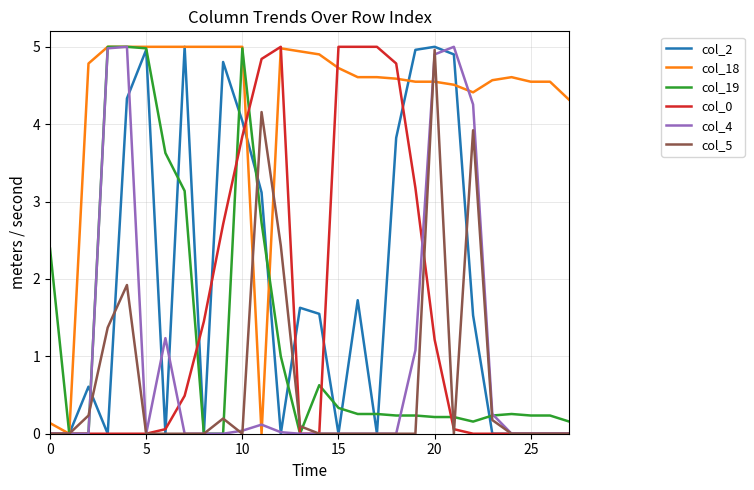

What is the greatest value displayed?

5.0